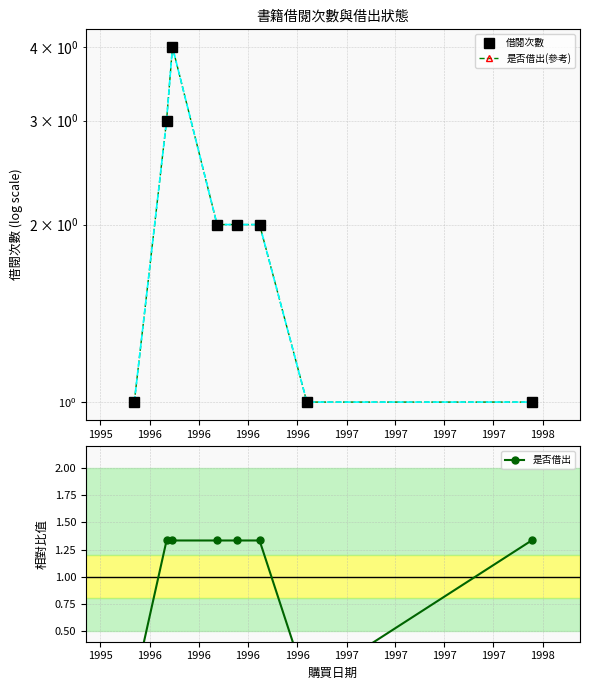

At which label does 是否借出 reach its minimum?

1995